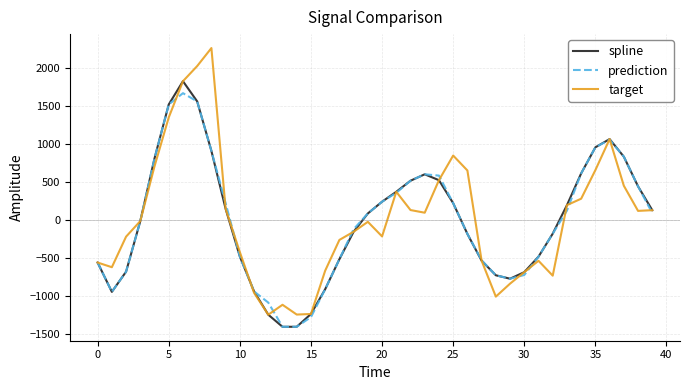

What is the sum of all spline values?

-416.7